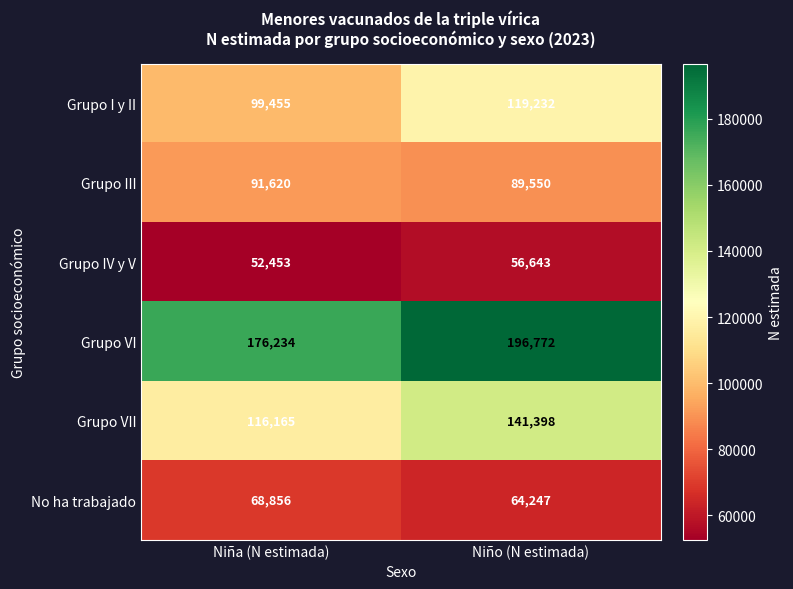

Rank the series by their maximum value, from highest to lowest.

Grupo VI, Grupo VII, Grupo I y II, Grupo III, No ha trabajado, Grupo IV y V